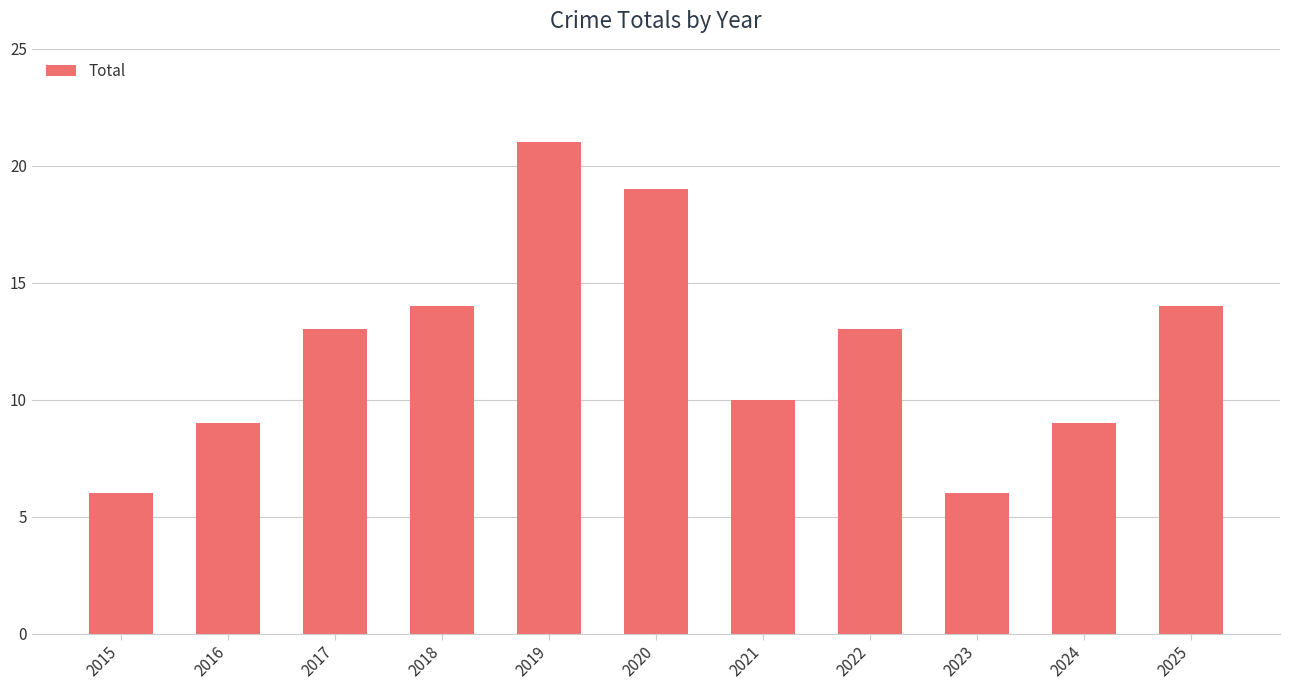

How many series are shown in this chart?

1